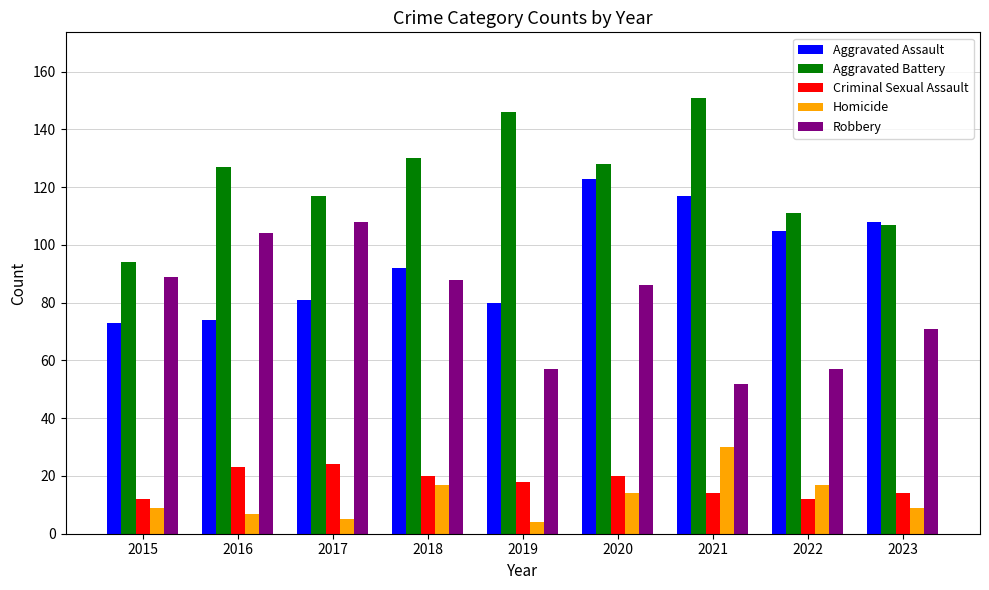

Which series changed the most between 2016 and 2022?

Robbery